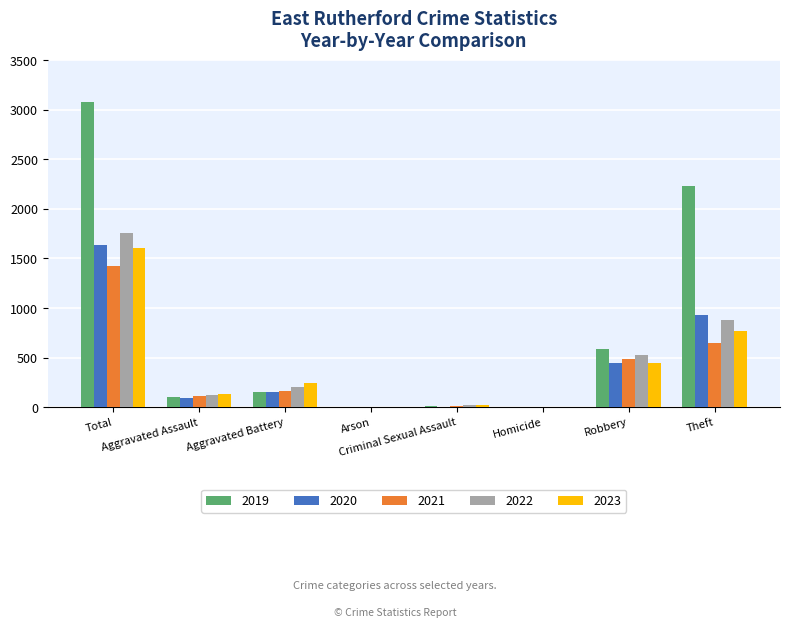

What is the maximum value shown in the chart?

3080